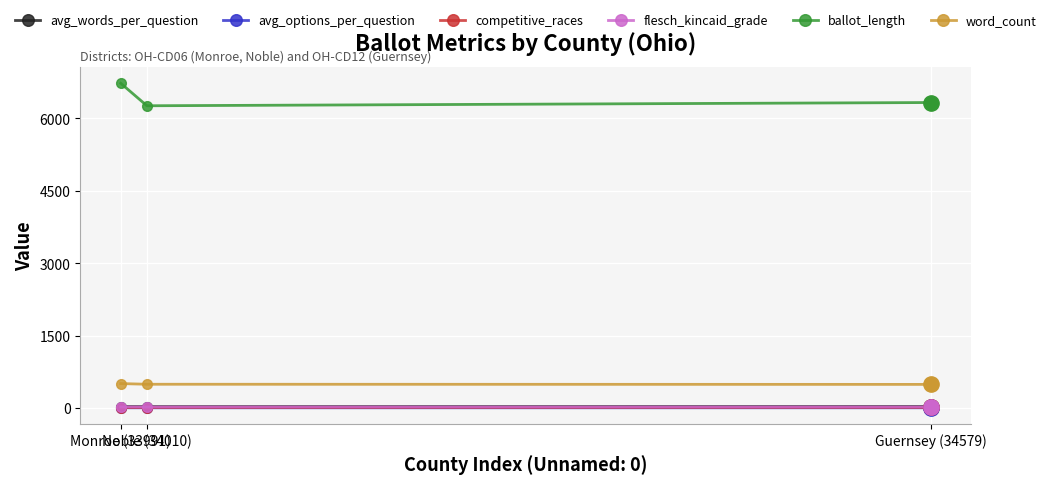

How many distinct data groups are displayed?

6